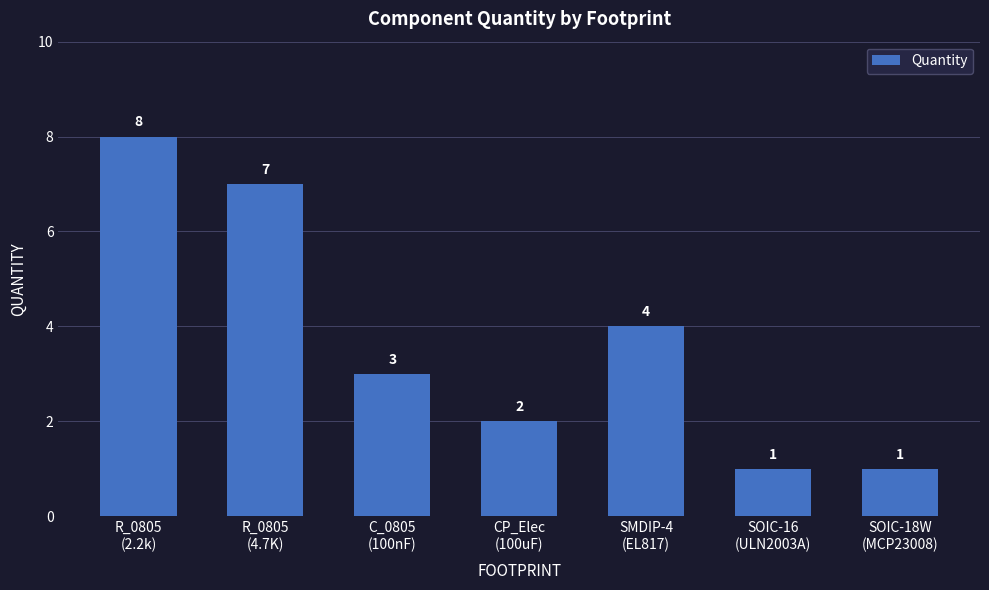

What is the label of the 7th bar from the left?

SOIC-18W
(MCP23008)